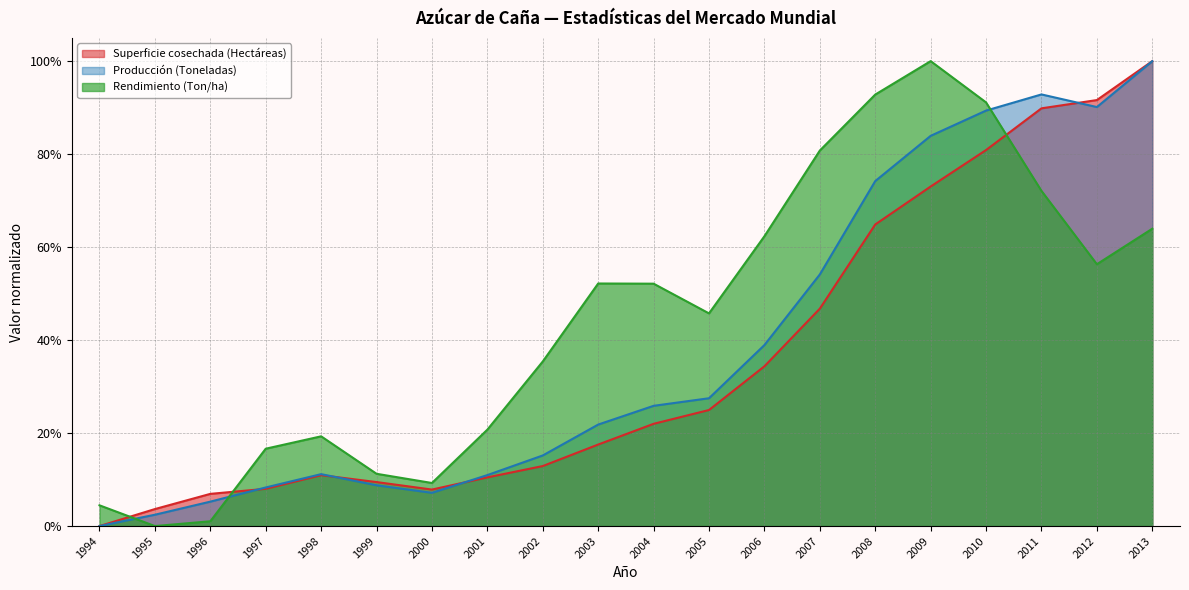

What is the difference between the maximum and minimum values in the Rendimiento (Ton/ha) series?

1.0